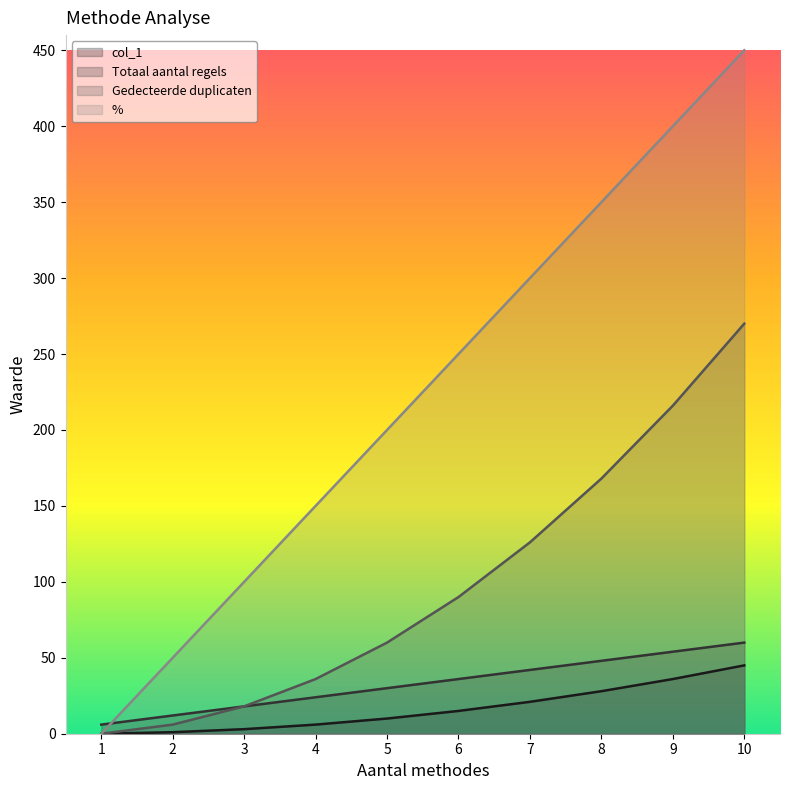

True or false: col_1 has a value of 45 at 10.

True